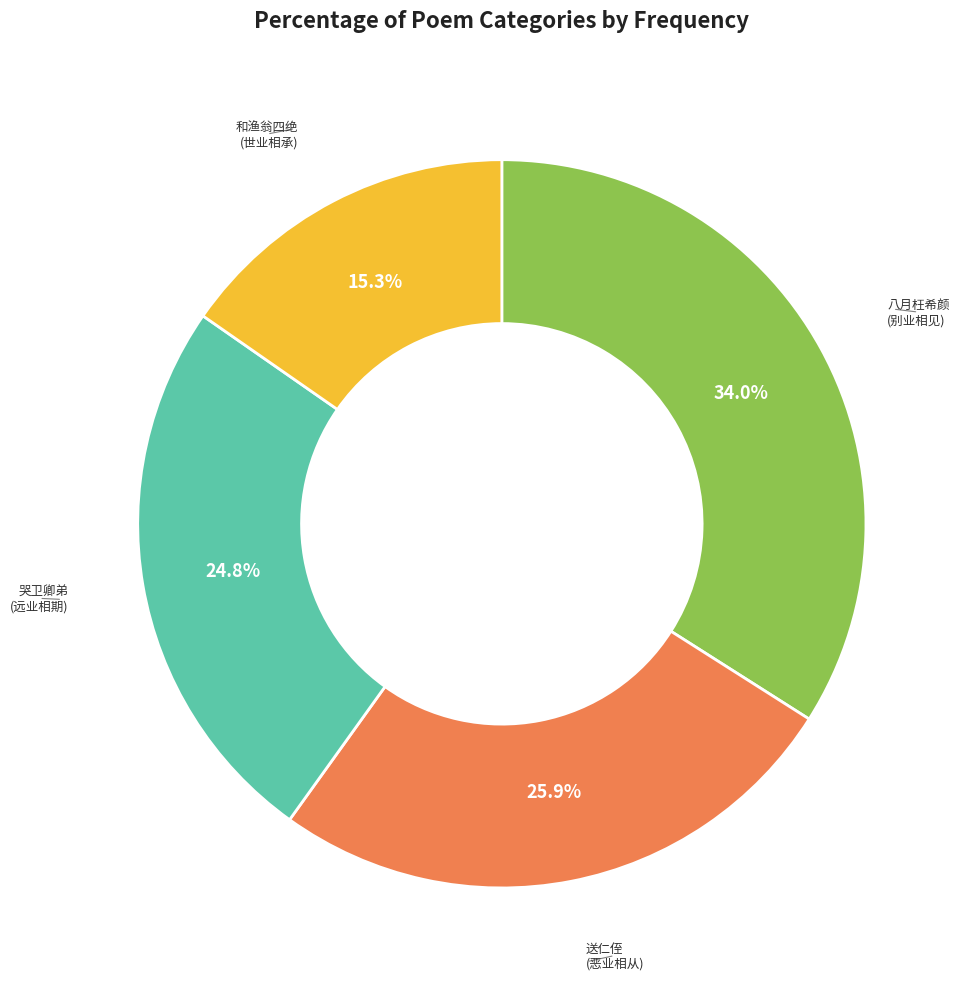

How many segments does this pie chart have?

4